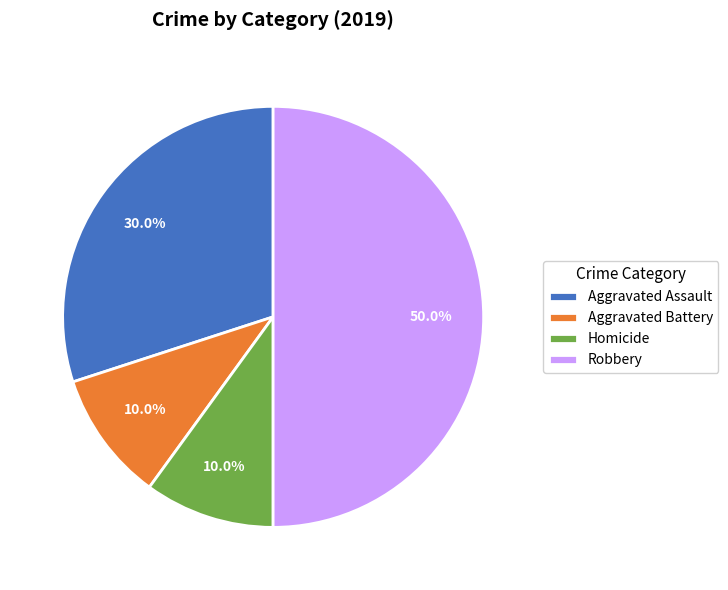

What is the ratio of the value at Robbery to the value at Aggravated Assault?

1.7